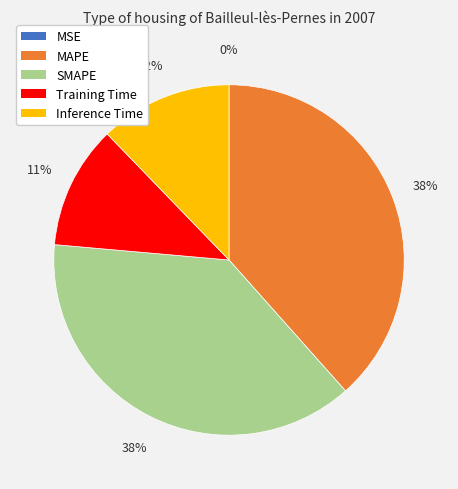

Is it true that Inference Time is 12% of the pie?

True